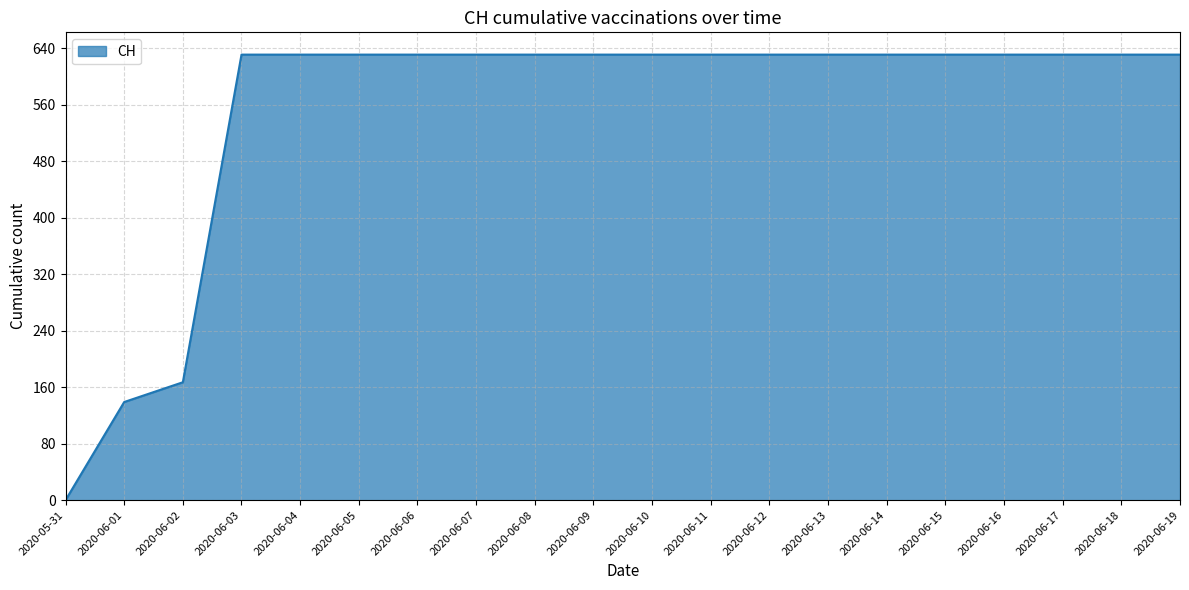

How many values are below 631?

3